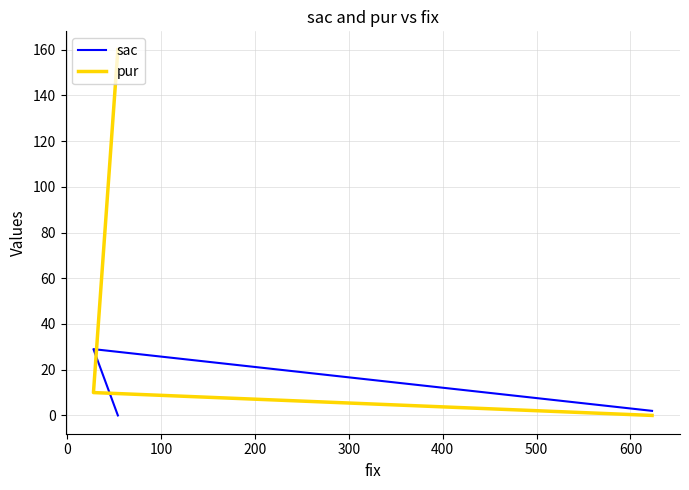

Which series has the largest total across all categories?

pur